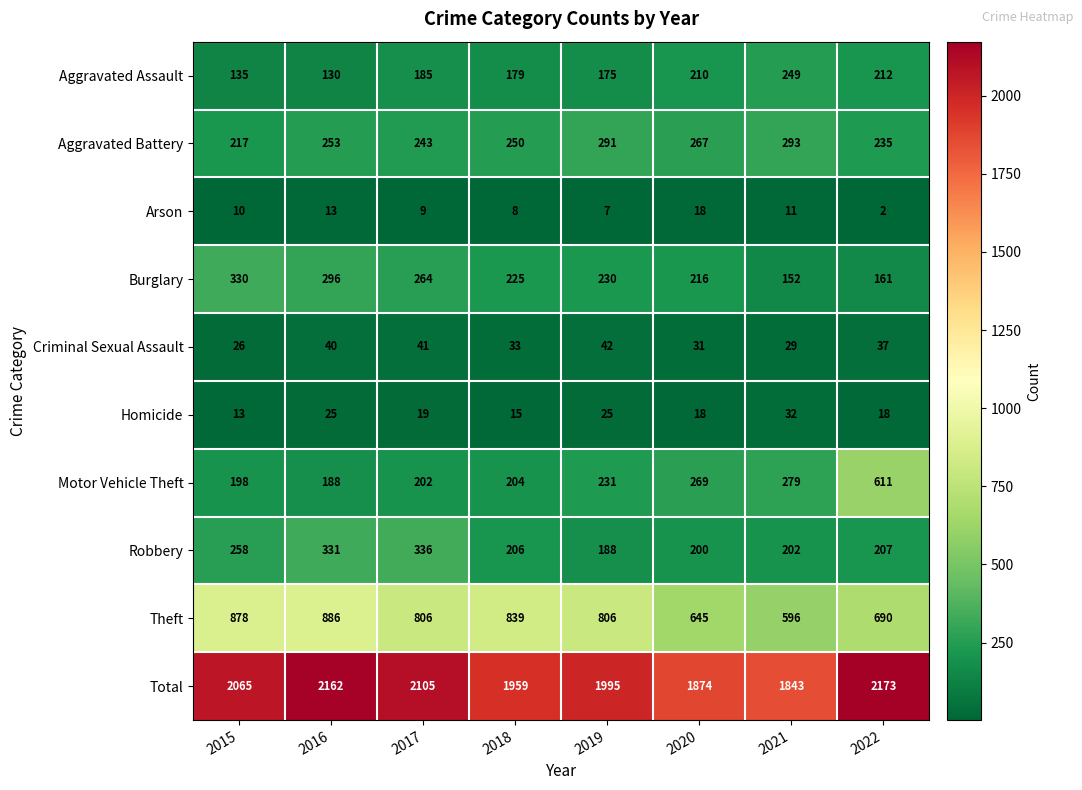

Between 2020 and 2021, which series saw the biggest shift?

Burglary